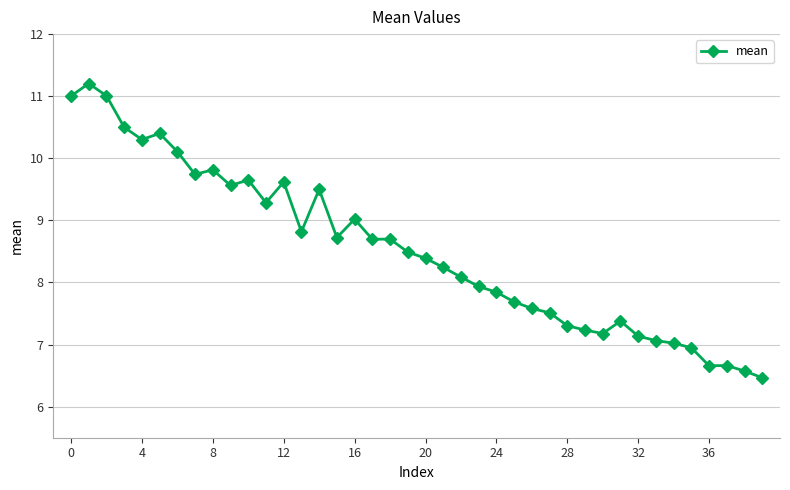

What is the value of the 2nd point from the left?

11.2